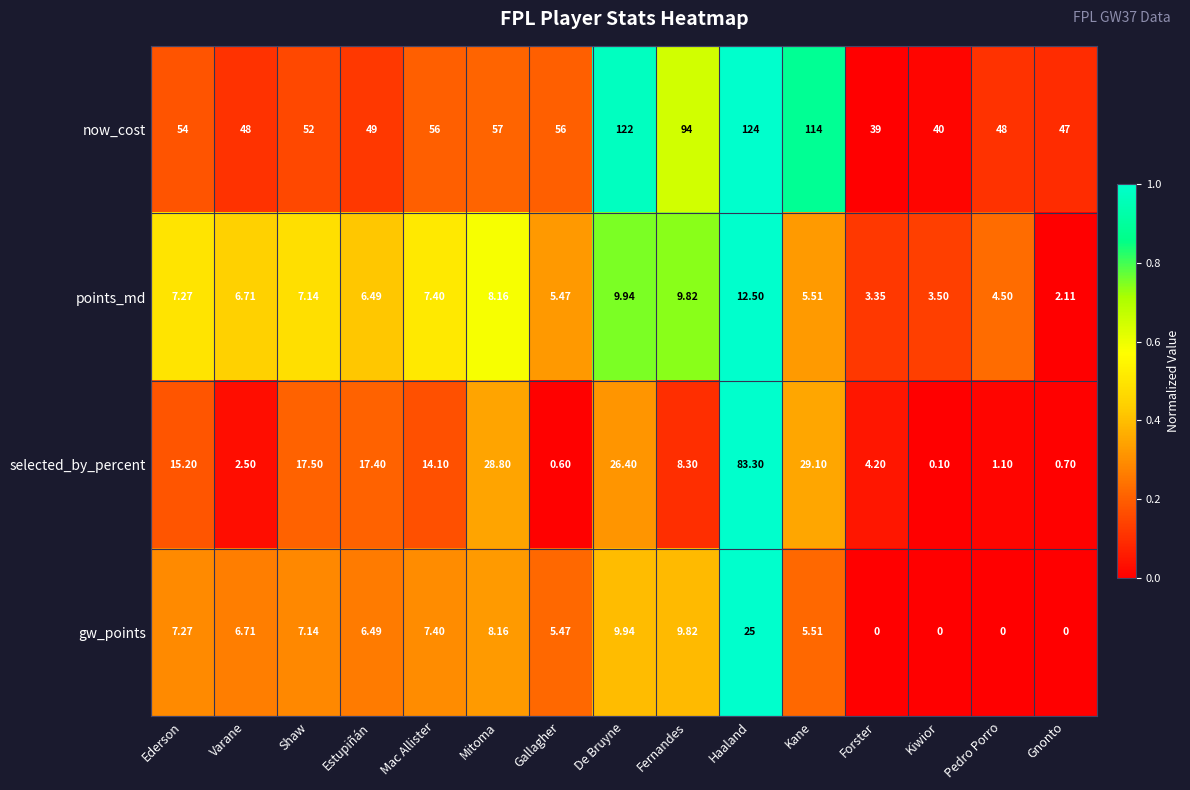

Count the number of data series in this chart.

4